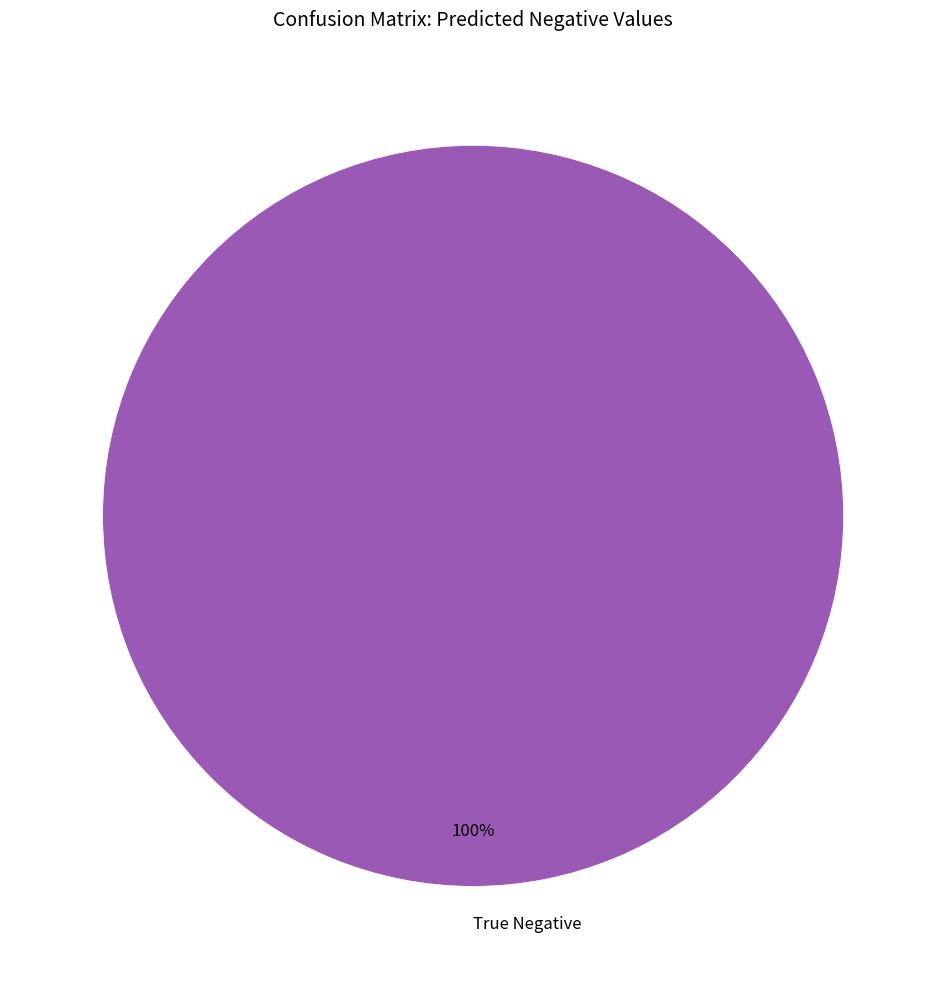

Does True Negative represent more than half of the total?

Yes